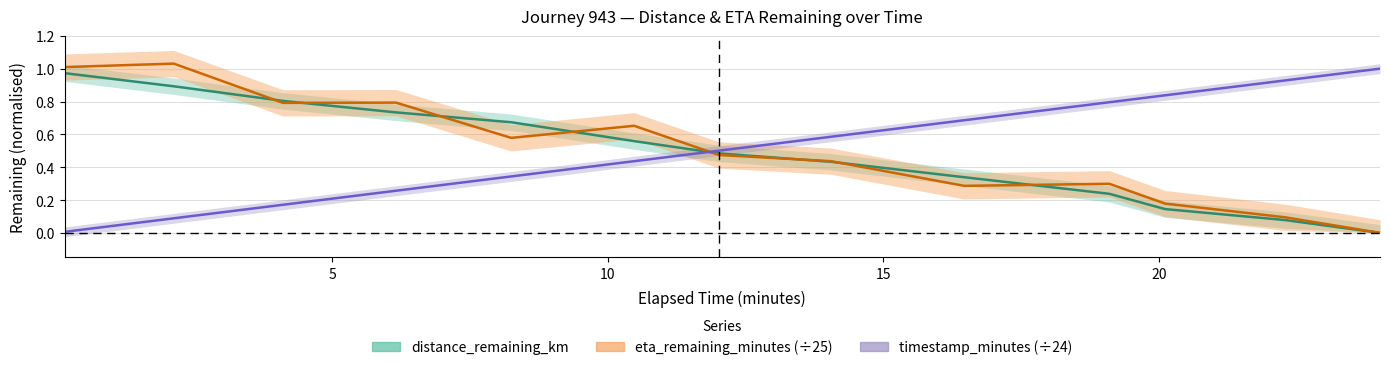

Is it true that eta_remaining_minutes equals 0.5 at 6.16?

False